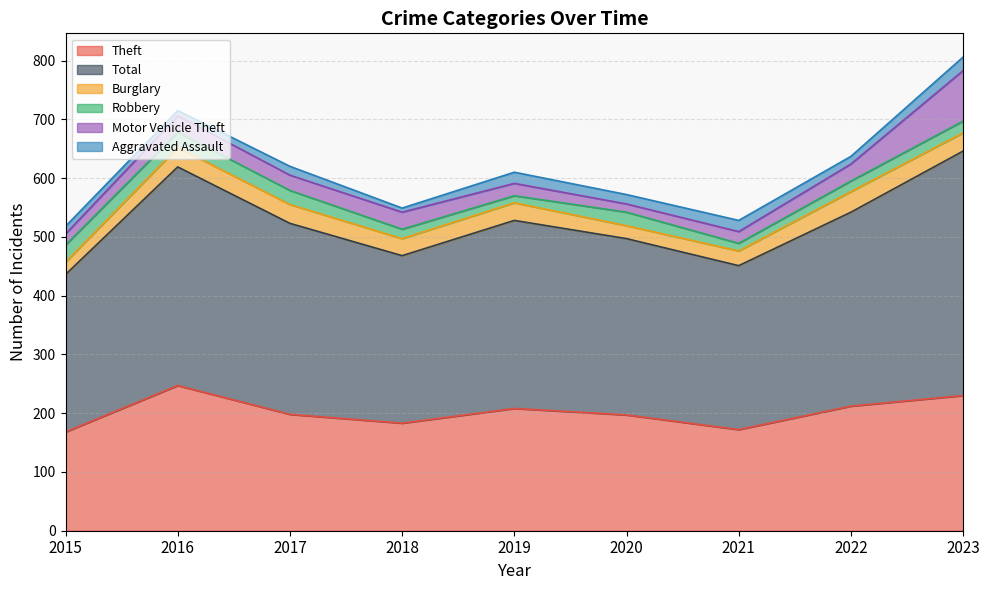

True or false: Motor Vehicle Theft and Theft cross at least once.

False